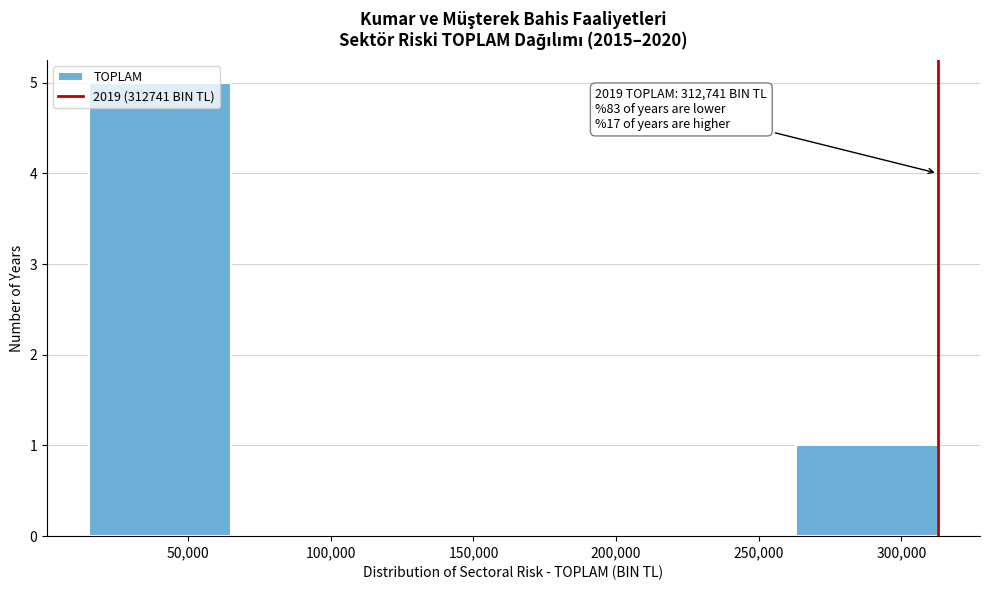

Which range on the x-axis has the tallest bar?

15000 to 65000